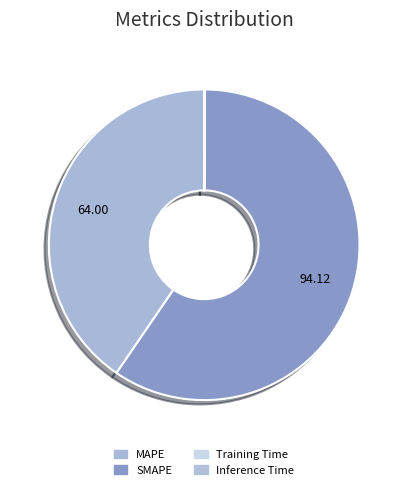

Which has a higher value, SMAPE or Training Time?

SMAPE